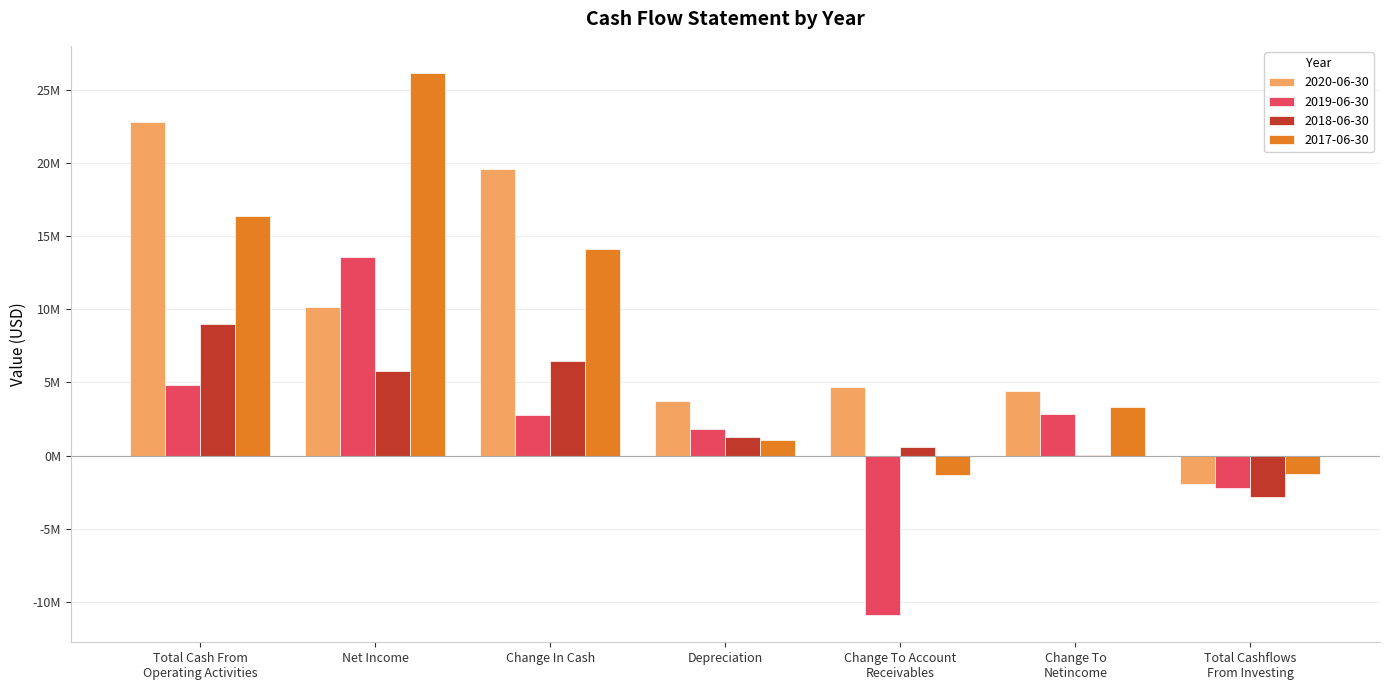

Are the bars horizontal?

No